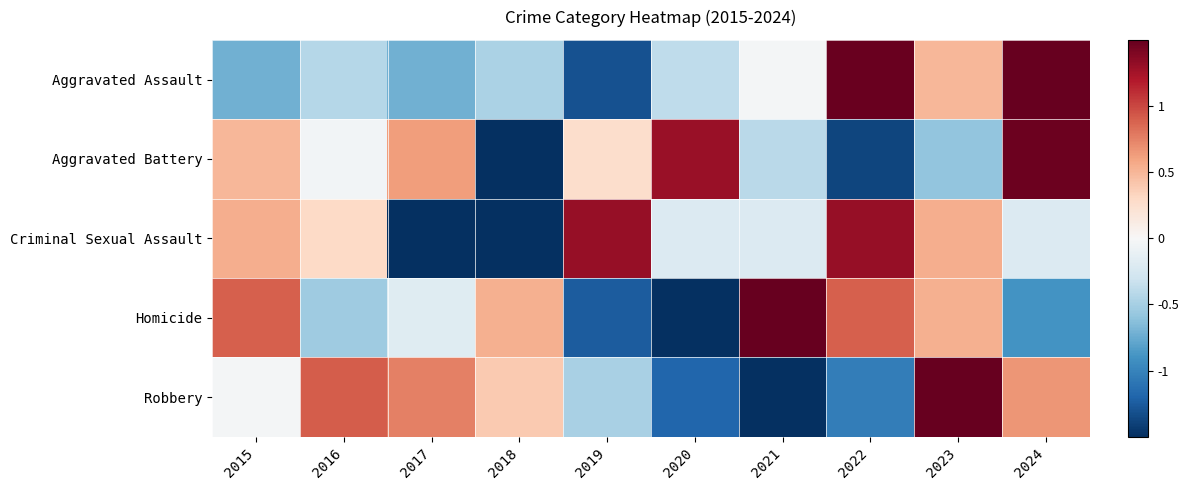

What is the spread (max minus min) of values at 2020?

2.9